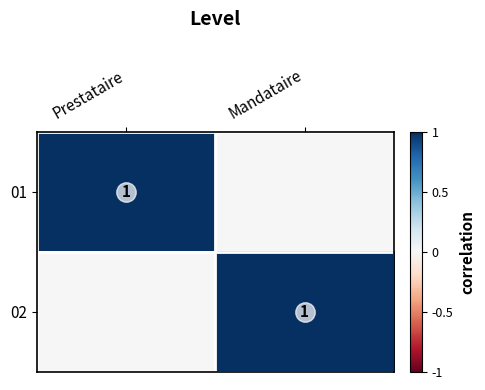

The 01 series shows 1 at Prestataire. True or false?

True